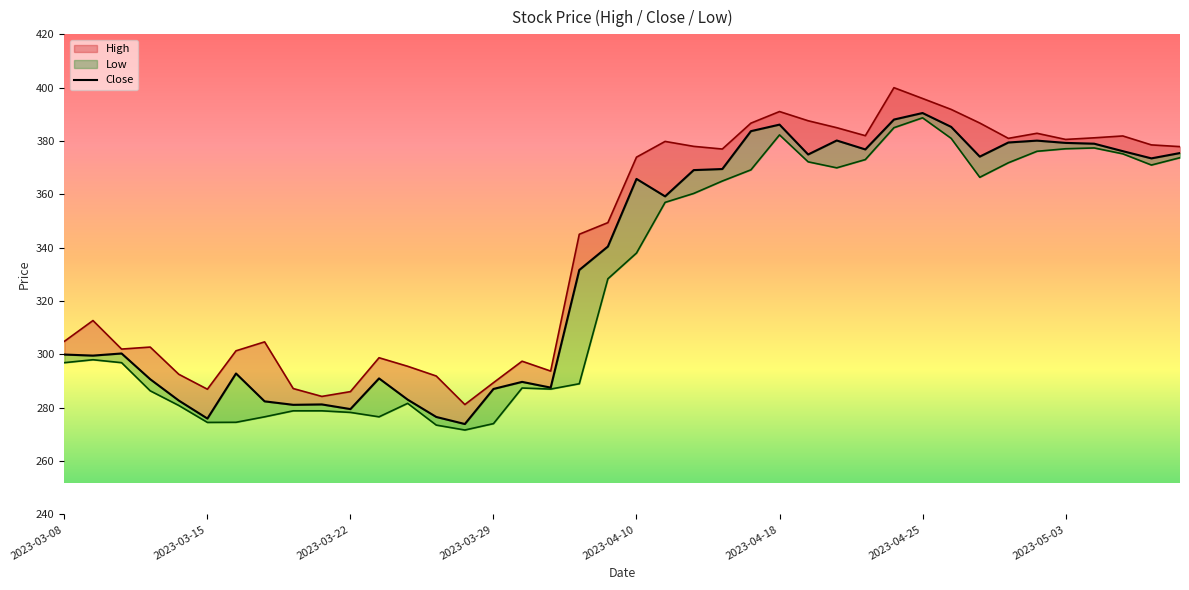

At which label is Low closest to 330?

2023-04-06